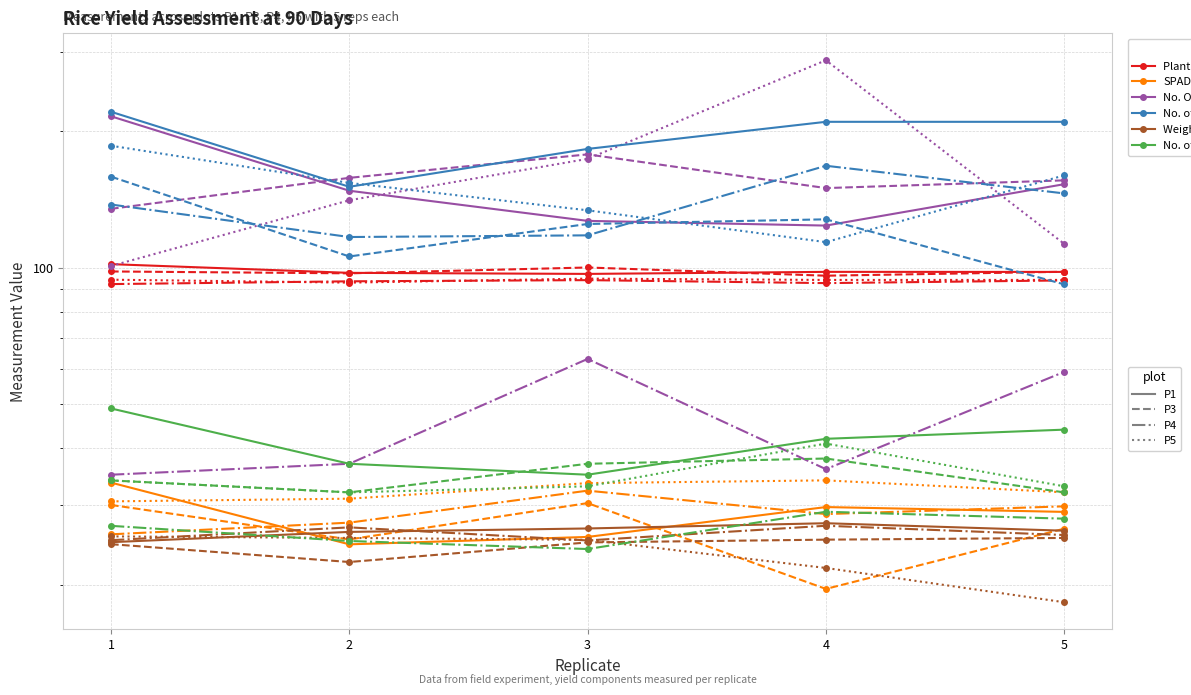

Reading left to right, what are all the values shown in this chart?

Plant Height: 1=102.0	2=97.5	3=97.0	4=98.0	5=98.0
SPAD: 1=33.6	2=24.6	3=25.5	4=29.7	5=29.0
No. Of Unfilled Grain: 1=216.0	2=148.0	3=127.0	4=124.0	5=153.0
No. of Filled Grain: 1=221.0	2=151.0	3=183.0	4=210.0	5=210.0
Weight Grain (1000 grains): 1=24.9	2=26.2	3=26.6	4=27.4	5=26.3
No. of Spikelet: 1=49.0	2=37.0	3=35.0	4=42.0	5=44.0